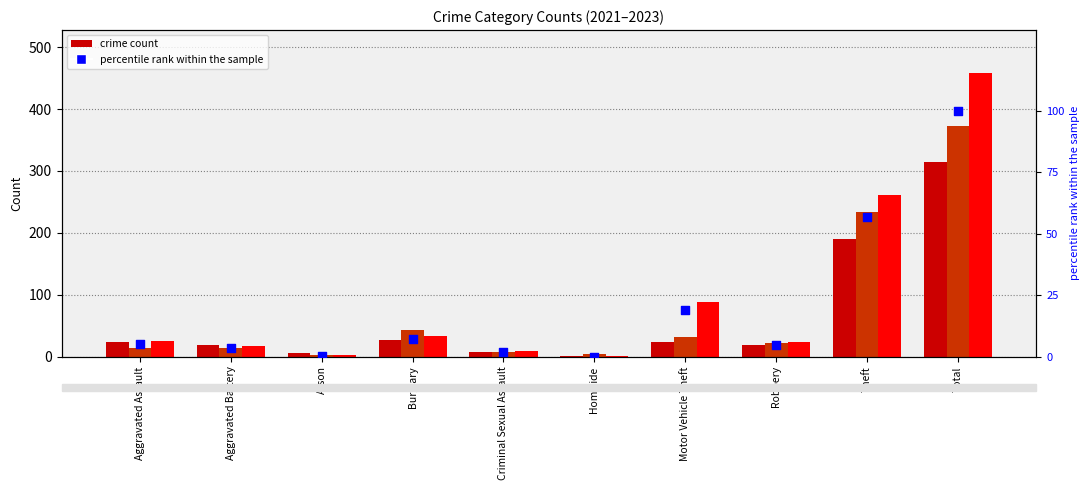

Between Arson and Robbery, which is larger?

Robbery